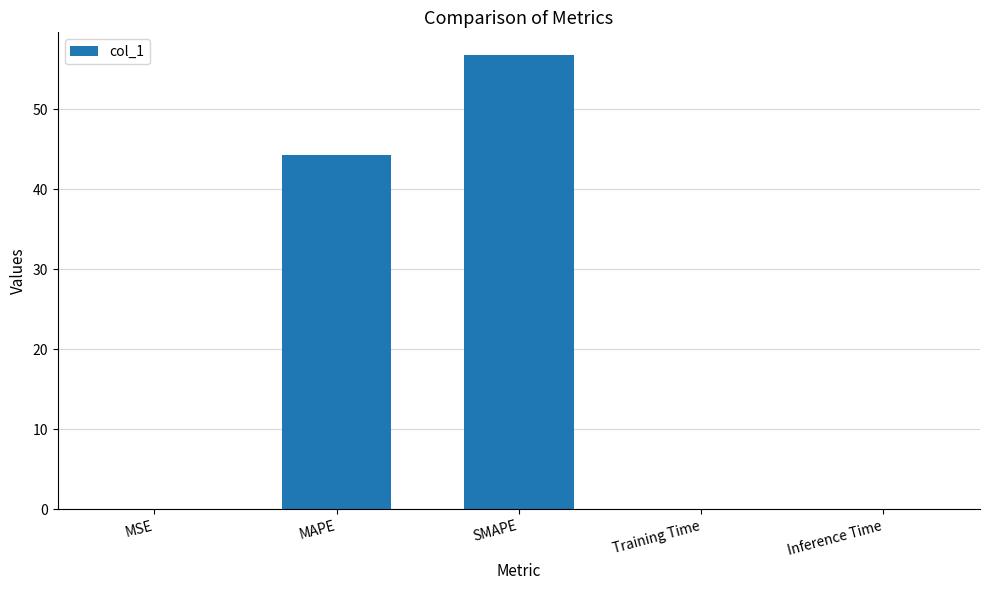

What is the maximum value shown in the chart?

56.8